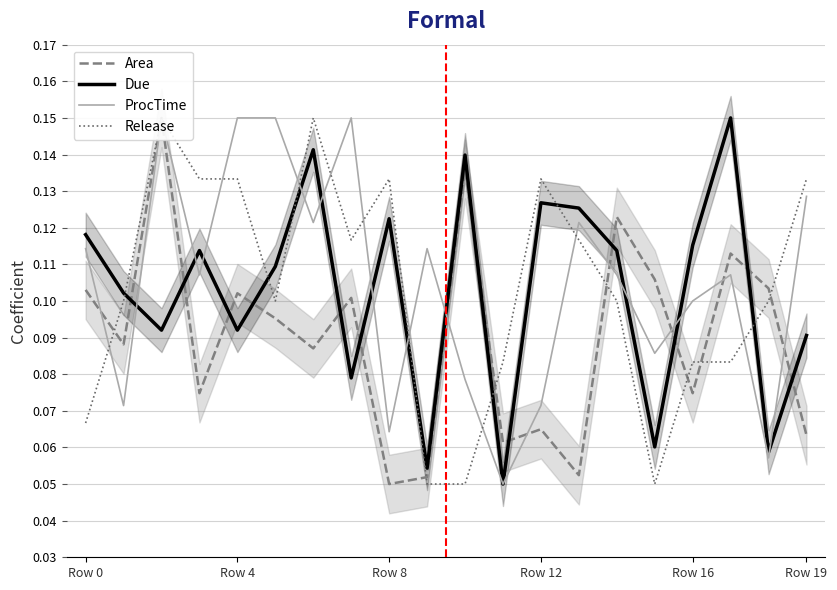

The Due series shows 0.0 at Row 0. True or false?

False